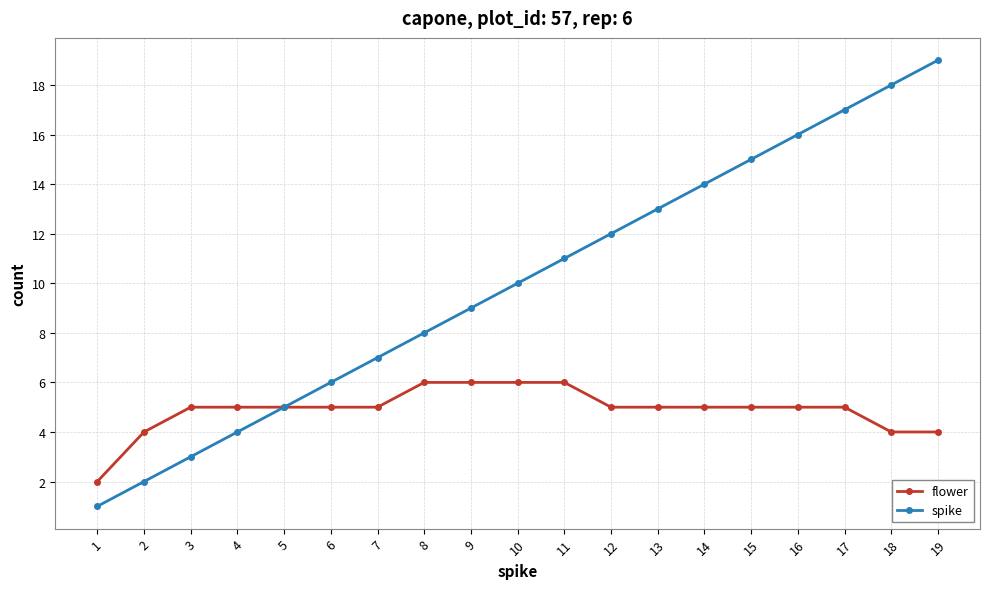

What is the total value across all series at 11?

17